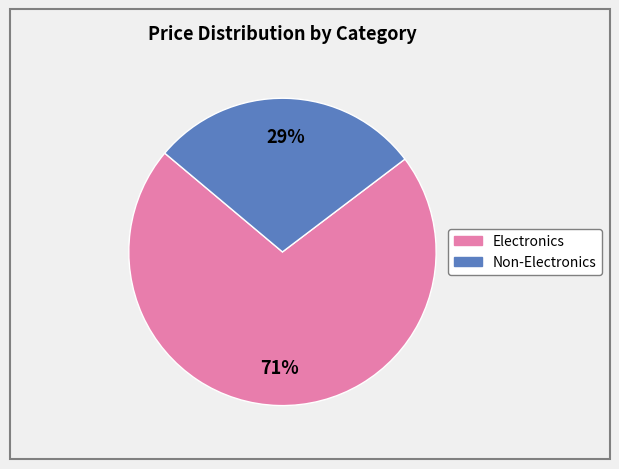

Is there any slice that represents more than half of the pie?

Yes